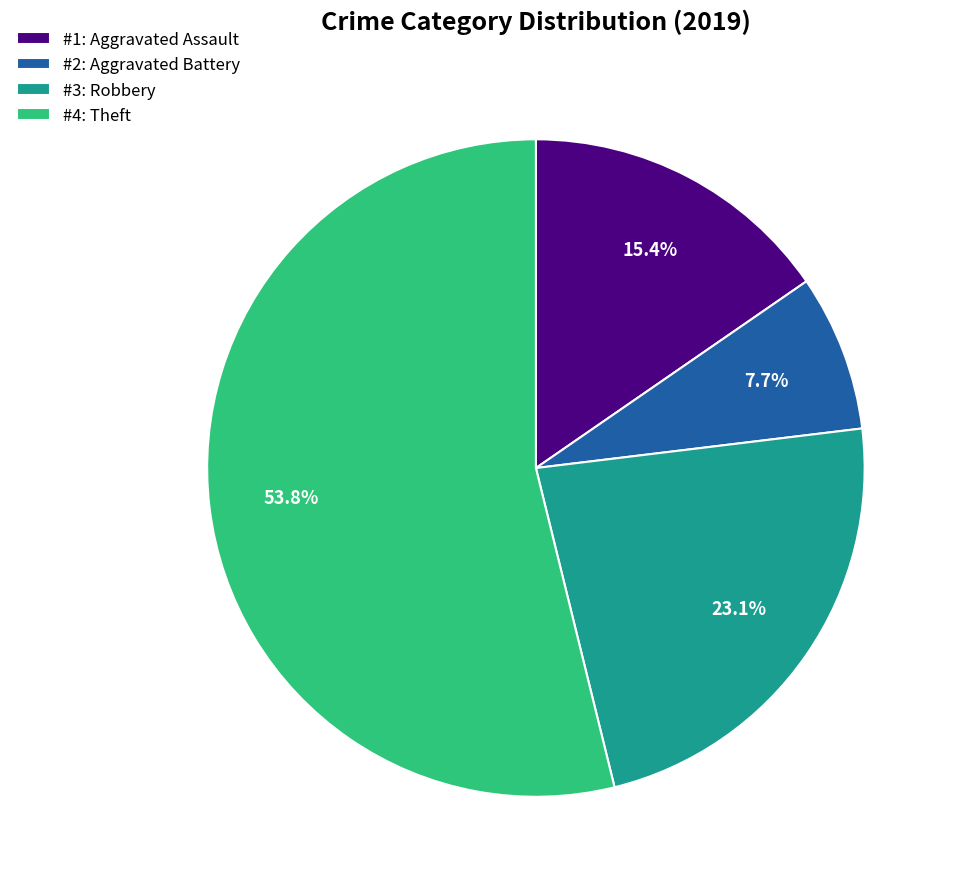

What percentage is NOT represented by #1: Aggravated Assault?

84.6%